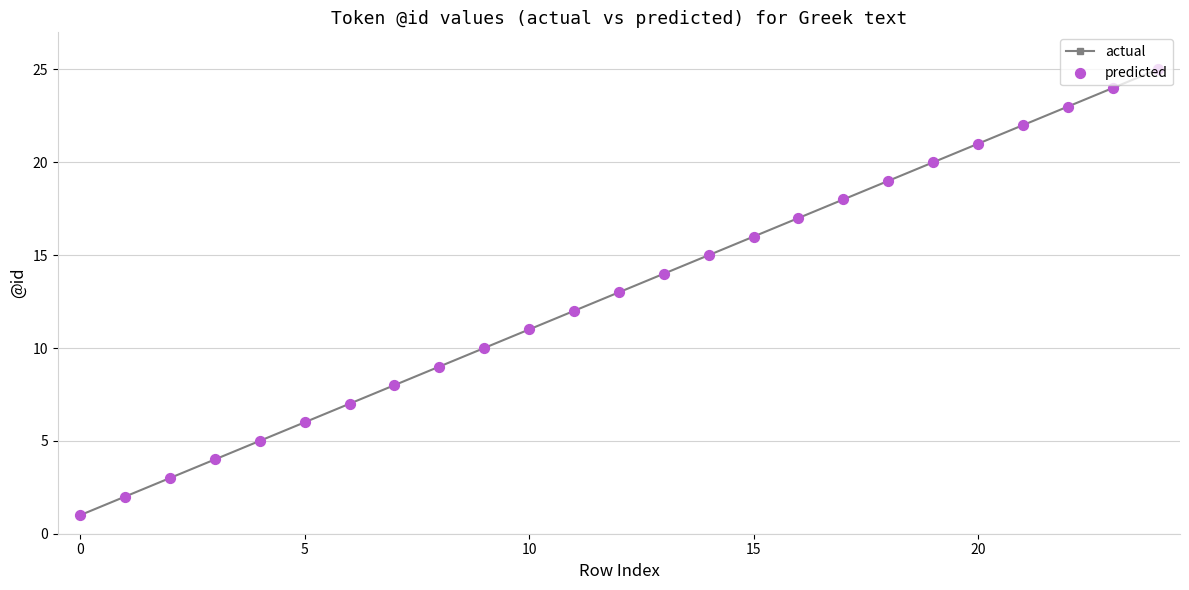

True or false: the data has more than 2 interior local peaks.

False